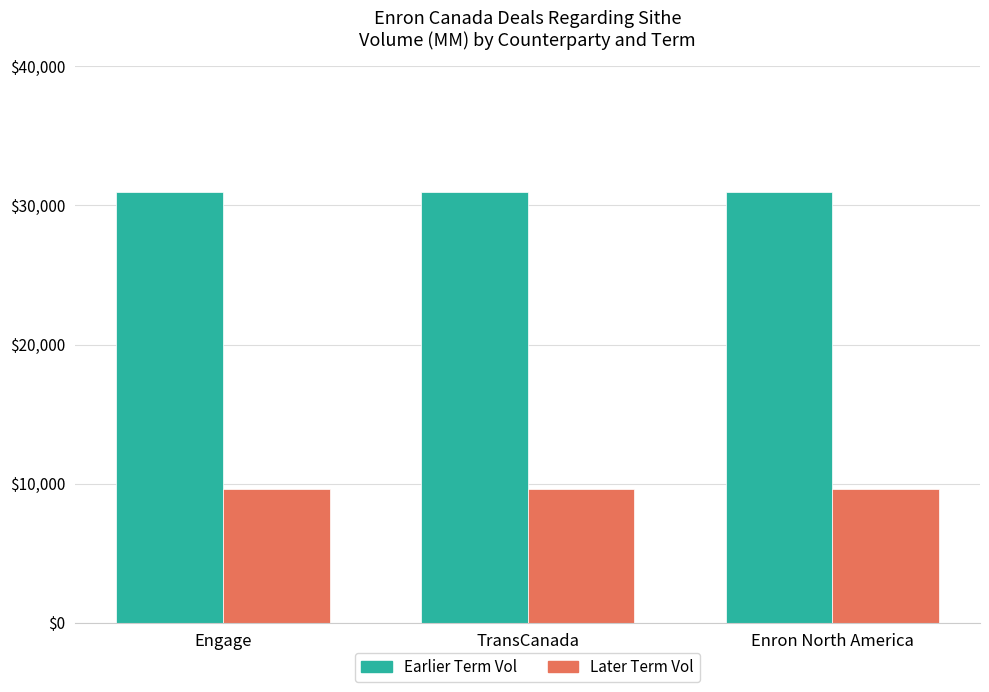

Reading right to left, what are all the values shown in this chart?

Earlier Term Vol: Enron North America=31000	TransCanada=31000	Engage=31000
Later Term Vol: Enron North America=9600	TransCanada=9600	Engage=9600